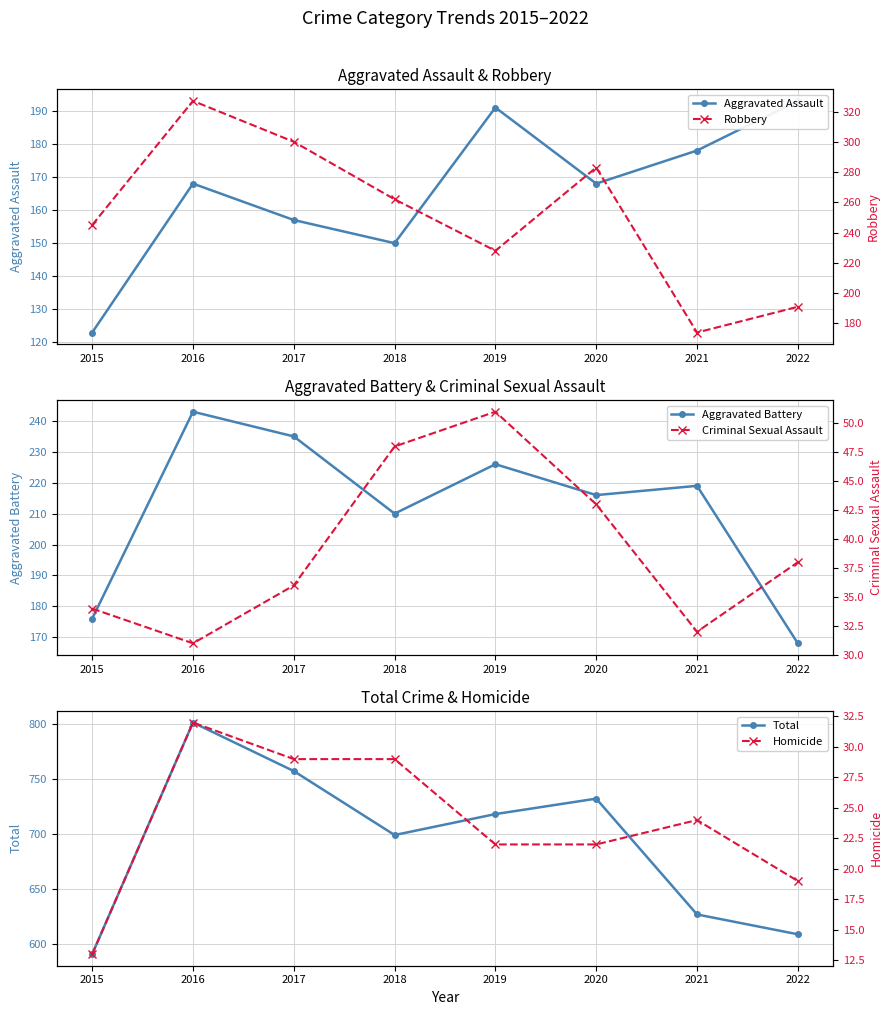

True or false: Criminal Sexual Assault and Homicide cross at least once.

True